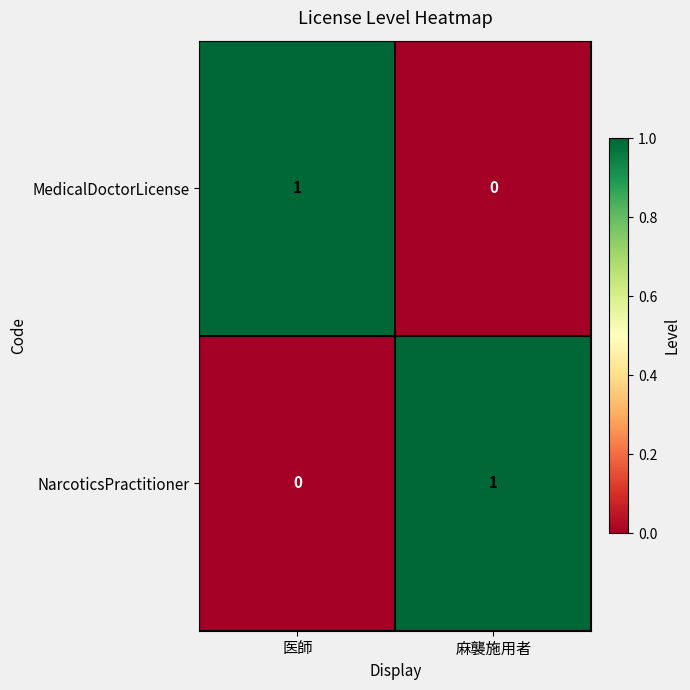

The value of NarcoticsPractitioner at 麻襲施用者 is 2. True or false?

False